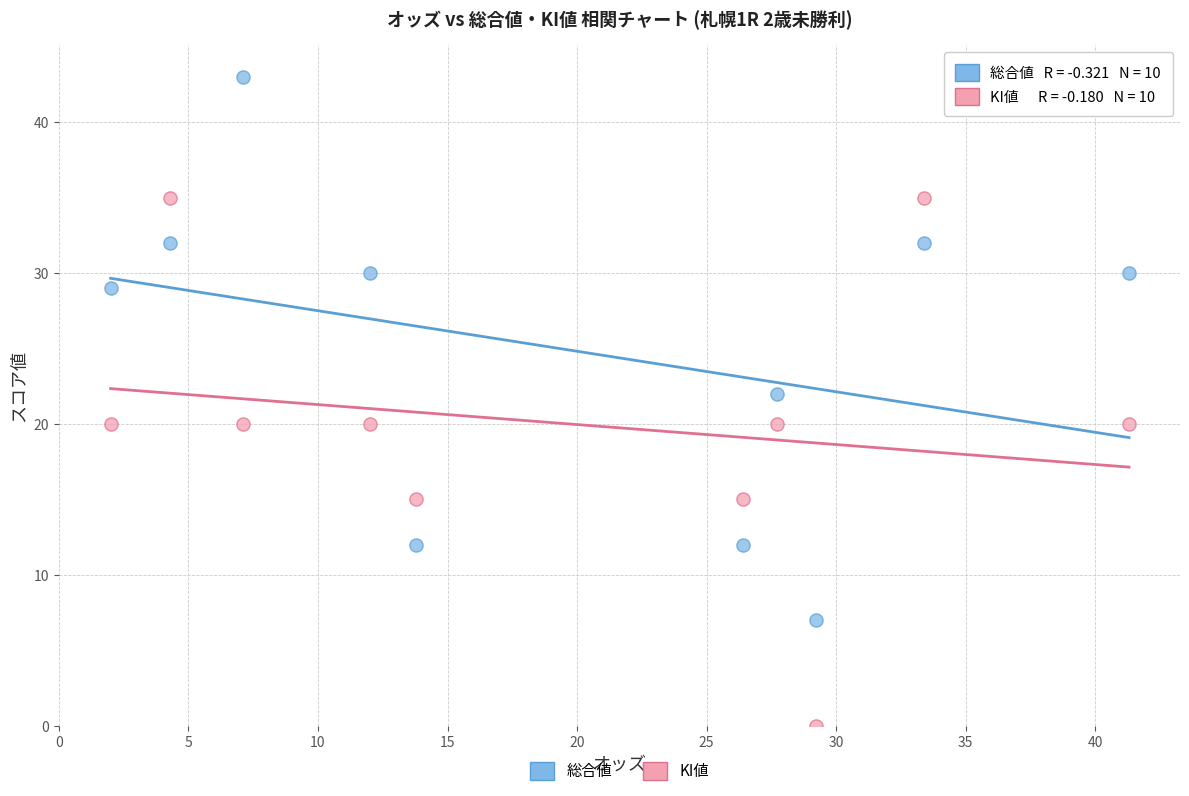

Which series reaches the minimum Y coordinate?

KI値